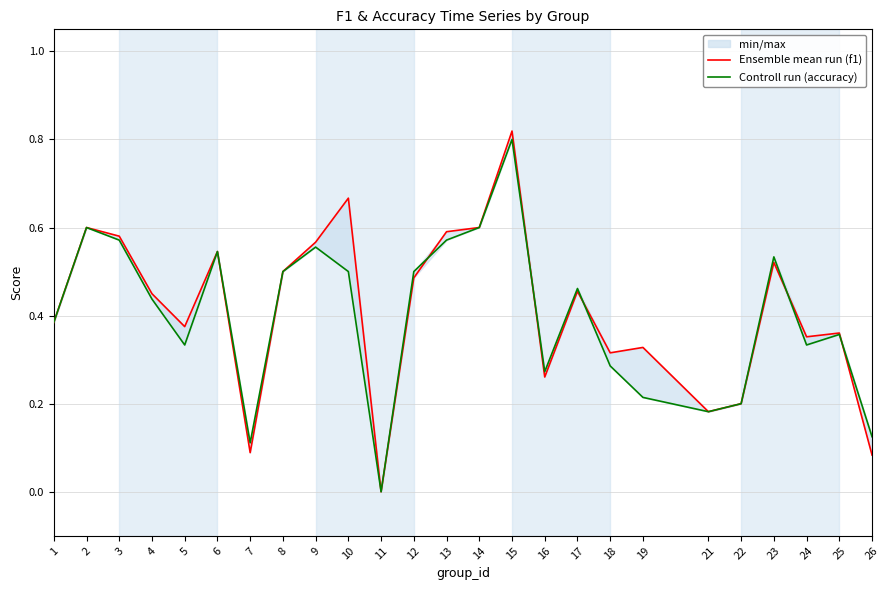

Rank the series at 13 from highest to lowest value.

Ensemble mean run (f1), Controll run (accuracy)